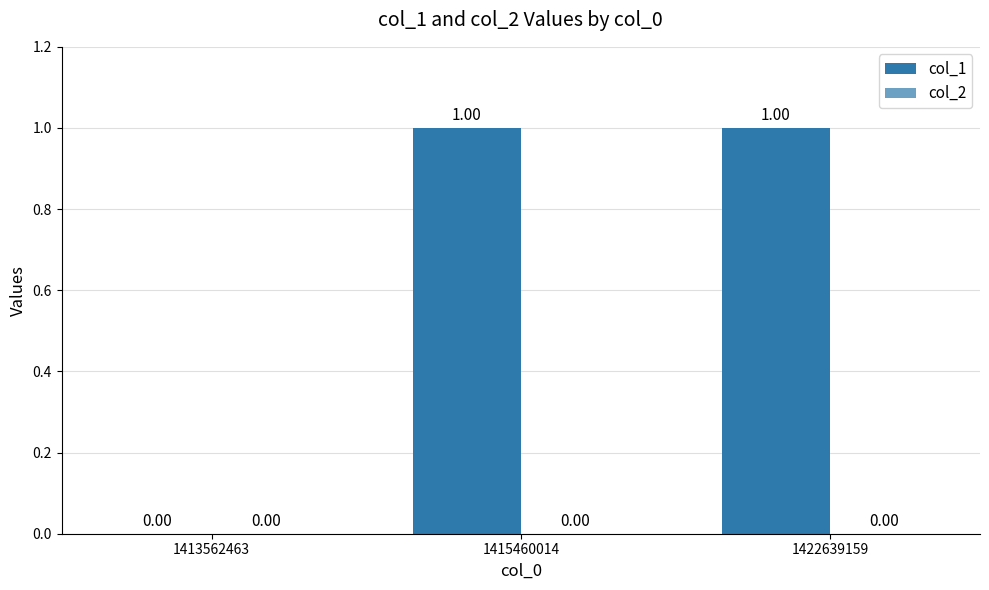

How many data points does each series have?

3